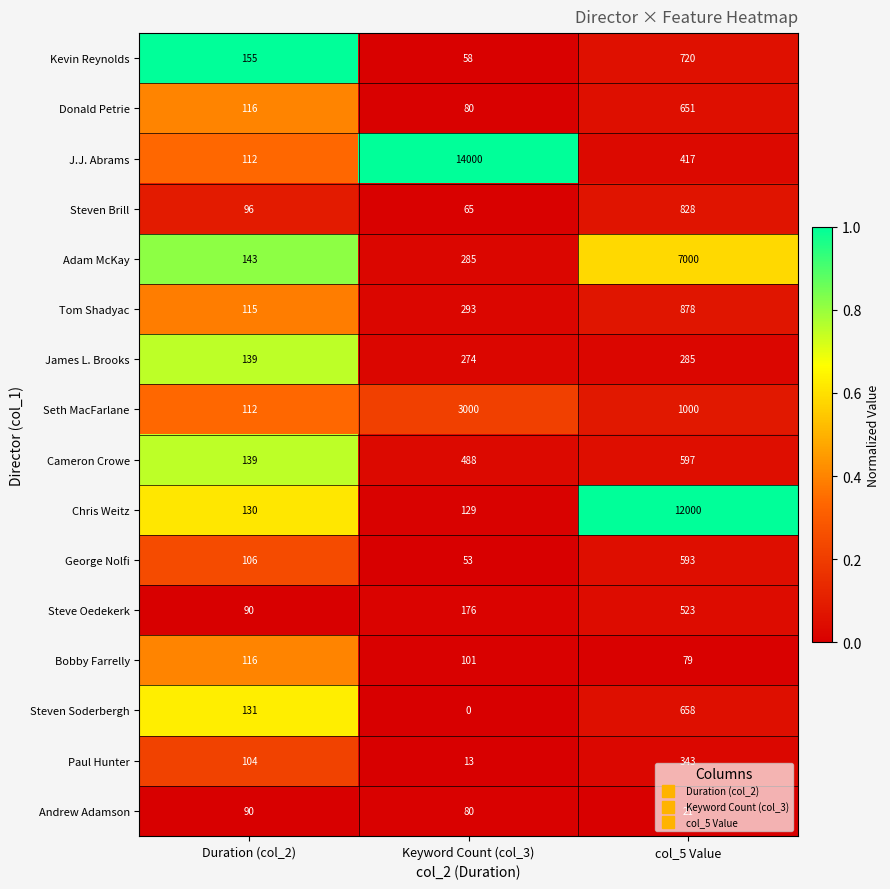

The Kevin Reynolds series shows 943 at col_5 Value. True or false?

False